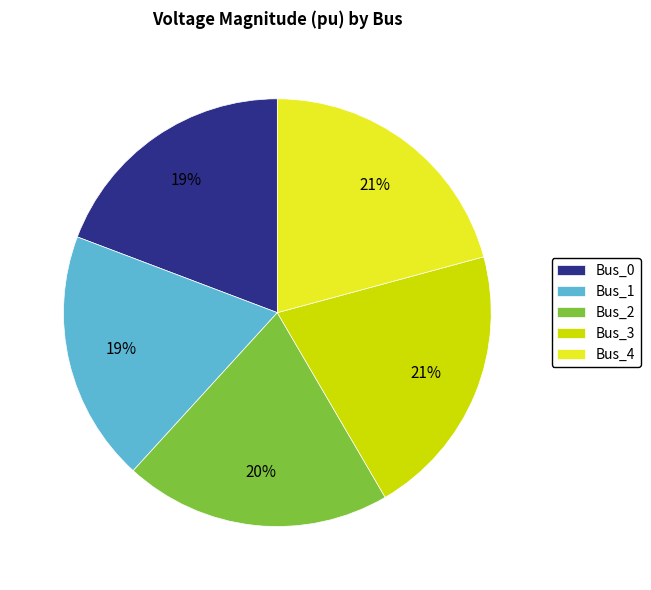

Is there any slice that represents more than half of the pie?

No